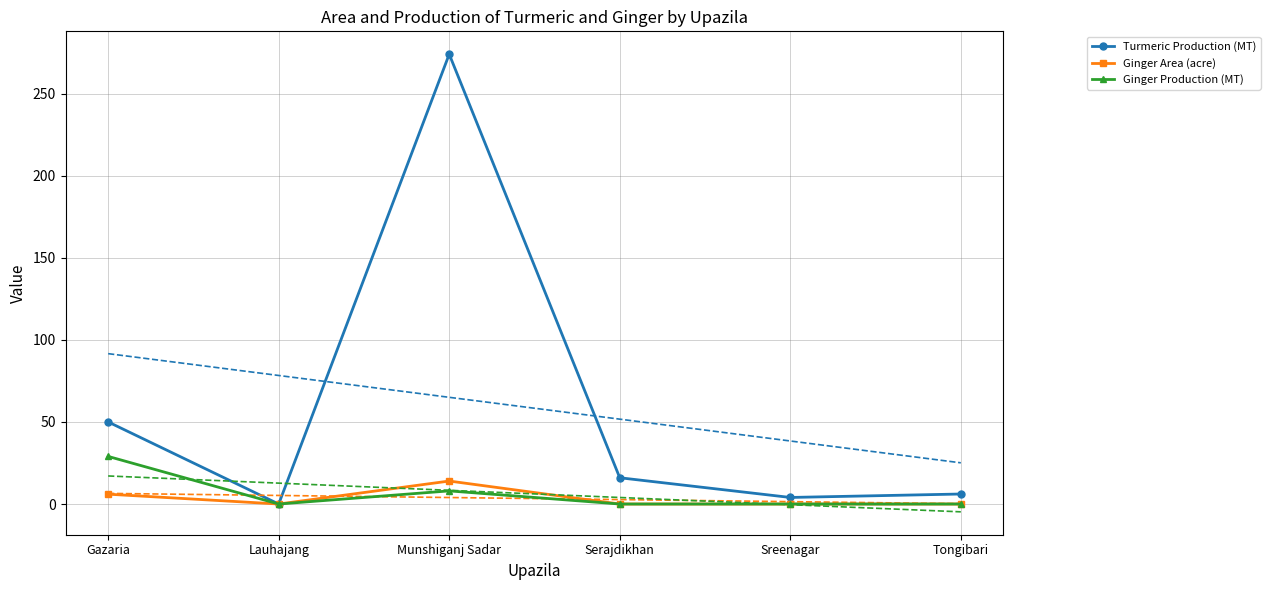

True or false: Ginger Production (MT) and Turmeric Production (MT) cross at least once.

False